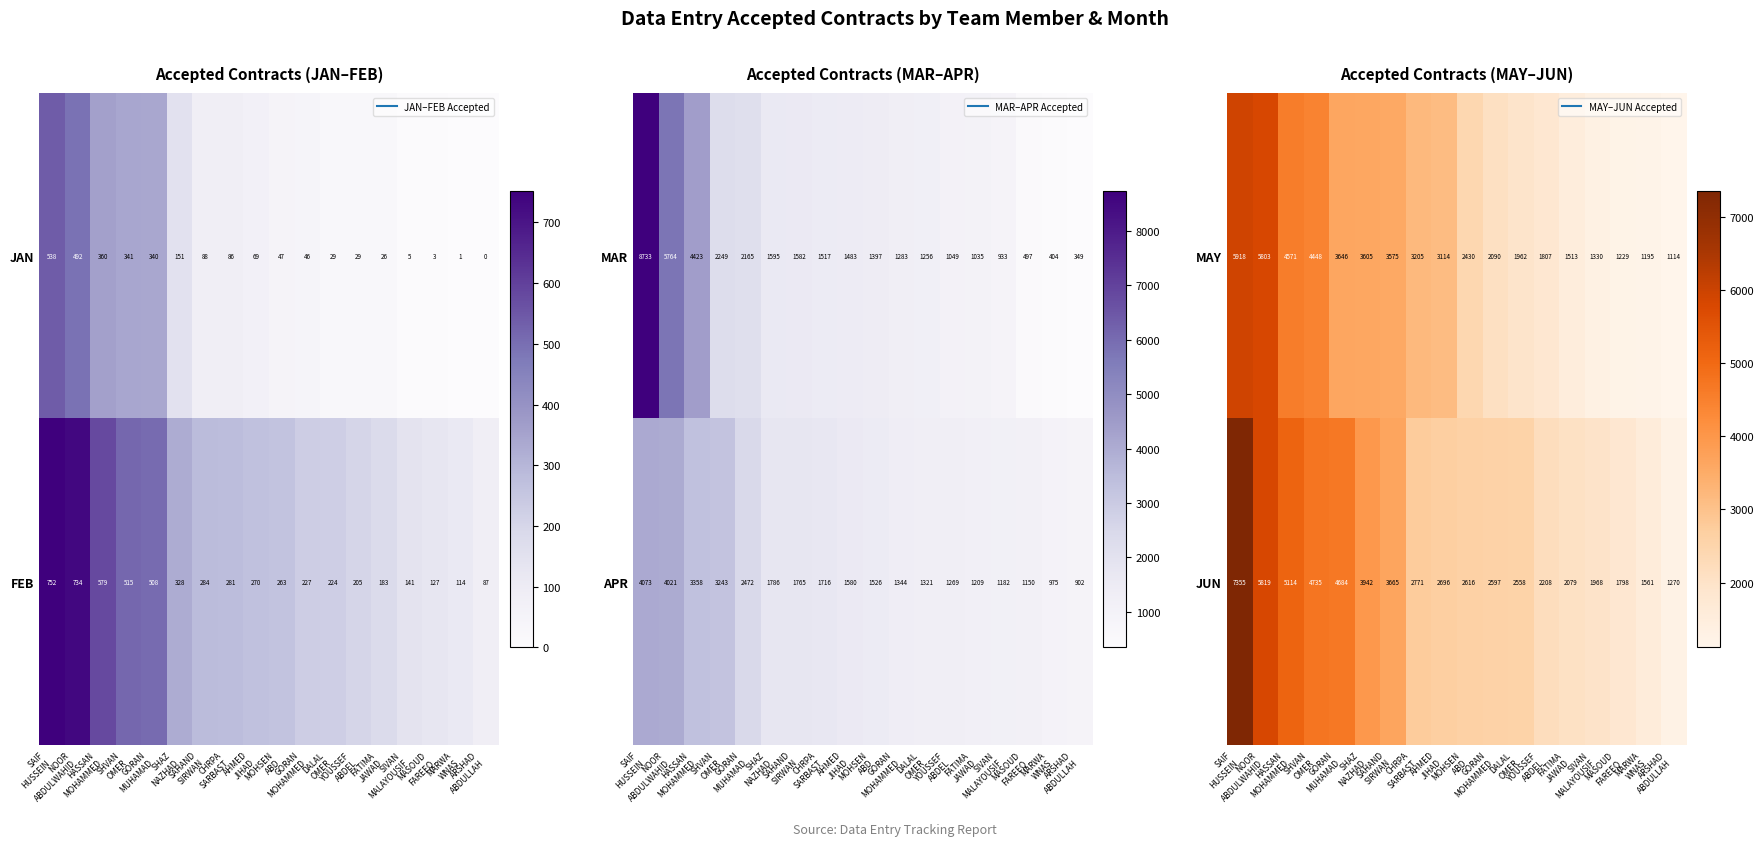

What is the difference between the maximum and second lowest values in the JUN series?

5794